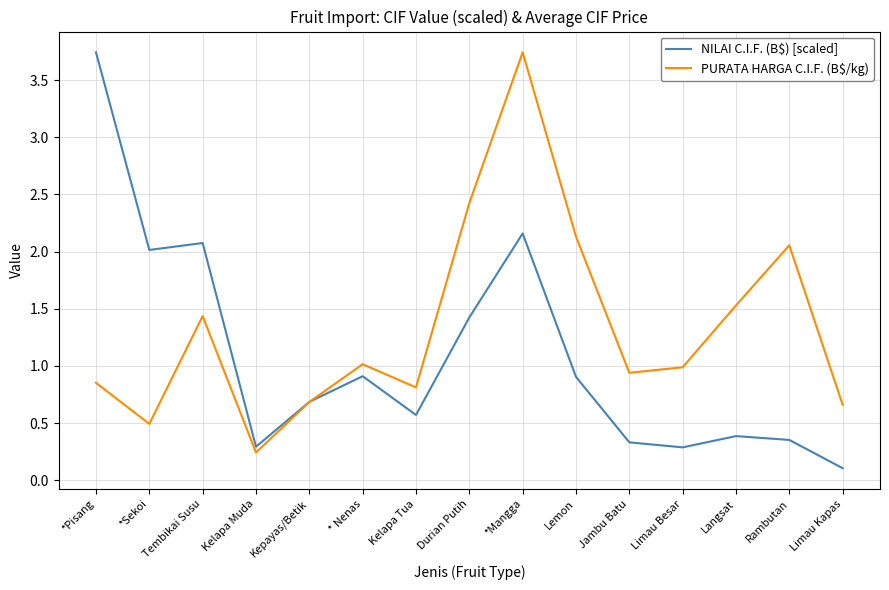

True or false: NILAI C.I.F. (B$) [scaled] and PURATA HARGA C.I.F. (B$/kg) cross at least once.

True